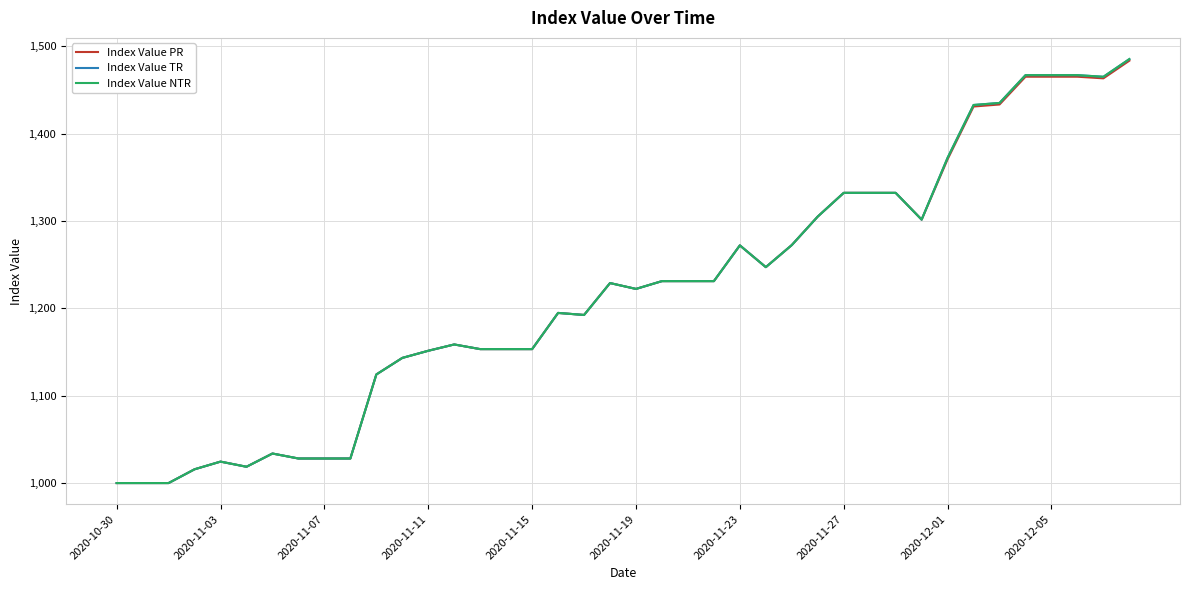

Reading left to right, transcribe all the data shown in this chart.

Index Value PR: 1000.0	1000.0	1000.0	1015.8	1024.5	1018.7	1033.8	1028.1	1028.1	1028.1	1124.3	1143.2	1151.4	1158.6	1153.3	1153.3	1153.3	1194.7	1192.4	1228.9	1222.2	1231.1	1231.1	1231.1	1272.1	1247.2	1272.4	1305.1	1332.2	1332.2	1332.2	1301.5	1370.7	1431.0	1433.3	1465.1	1465.1	1465.1	1463.2	1483.5
Index Value TR: 1000.0	1000.0	1000.0	1015.8	1024.5	1018.7	1033.8	1028.1	1028.1	1028.1	1124.3	1143.2	1151.4	1158.6	1153.3	1153.3	1153.3	1194.7	1192.4	1228.9	1222.2	1231.1	1231.1	1231.1	1272.1	1247.2	1272.4	1305.1	1332.2	1332.2	1332.2	1301.5	1372.3	1432.8	1435.1	1466.9	1466.9	1466.9	1465.0	1485.3
Index Value NTR: 1000.0	1000.0	1000.0	1015.8	1024.5	1018.7	1033.8	1028.1	1028.1	1028.1	1124.3	1143.2	1151.4	1158.6	1153.3	1153.3	1153.3	1194.7	1192.4	1228.9	1222.2	1231.1	1231.1	1231.1	1272.1	1247.2	1272.4	1305.1	1332.2	1332.2	1332.2	1301.5	1372.3	1432.8	1435.1	1466.9	1466.9	1466.9	1465.0	1485.3